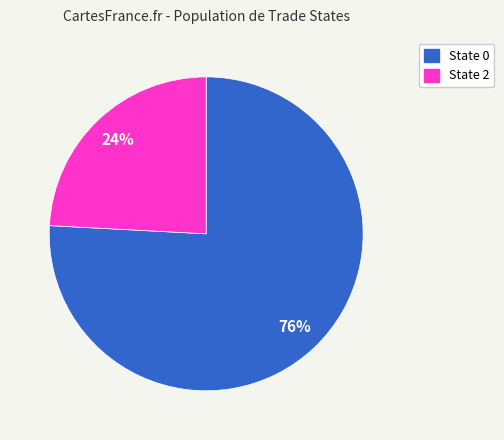

To the nearest percent, what is the difference between the largest and smallest slice percentages?

52%